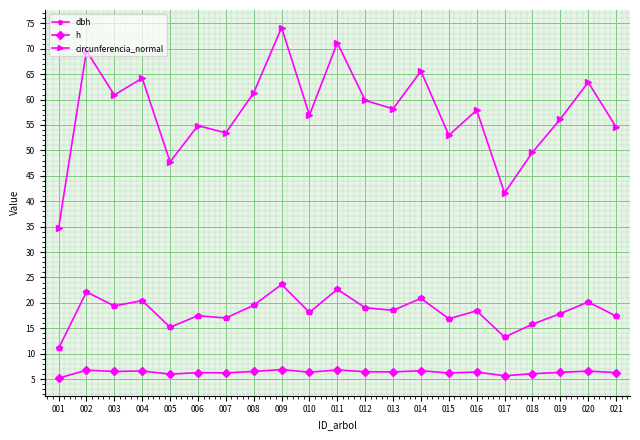

List the series in order of their peak value, highest first.

circunferencia_normal, dbh, h